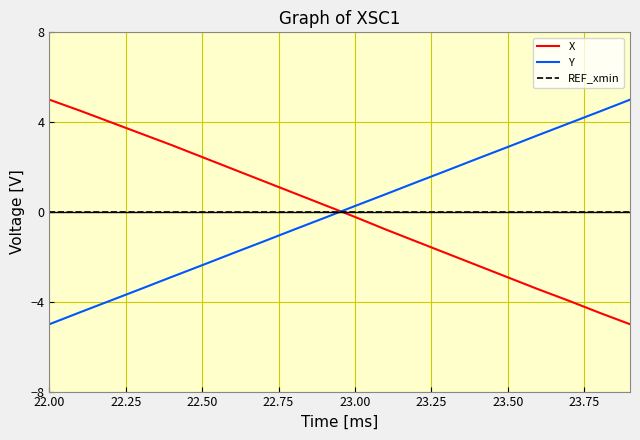

Does the chart display data point markers on the line(s)?

No